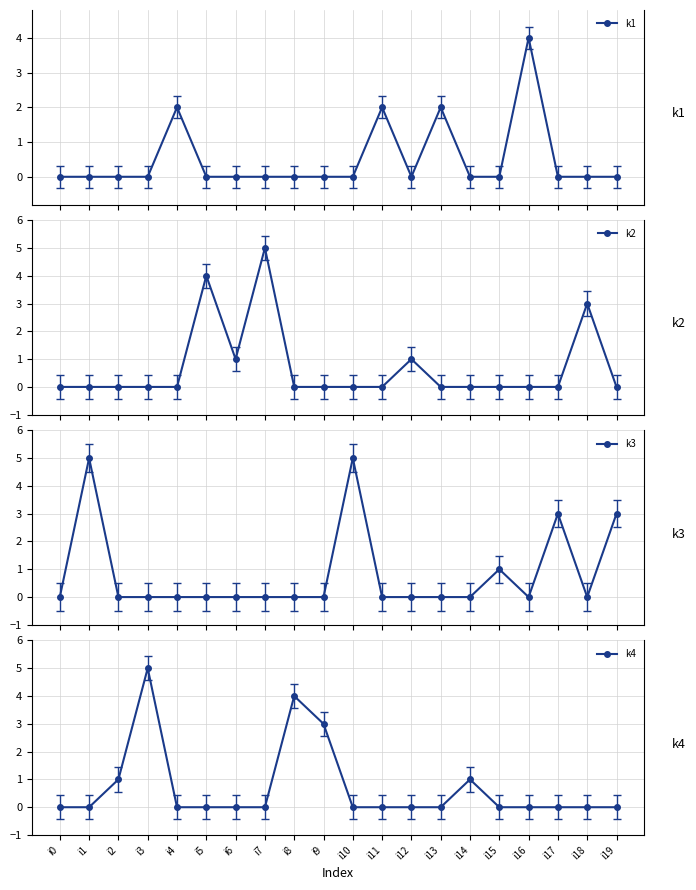

What is the sum of all k2 values?

14